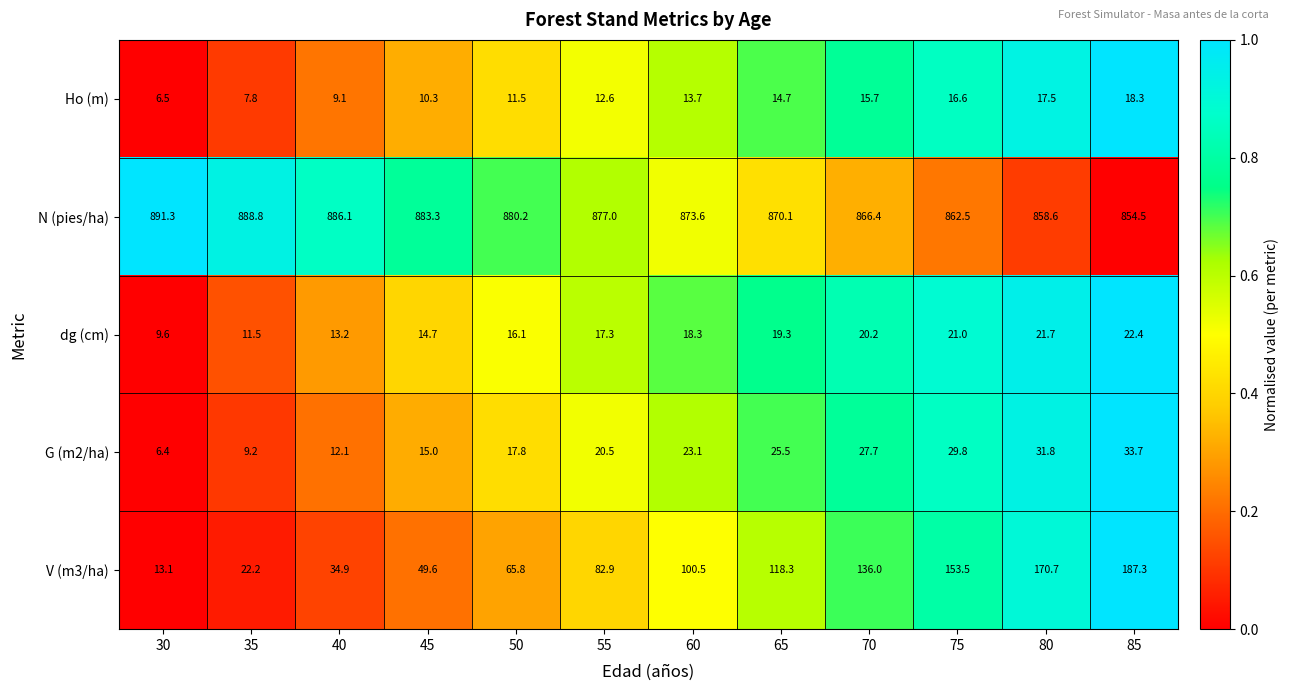

What is the sum of the N (pies/ha) values at 65 and 60?

1743.7